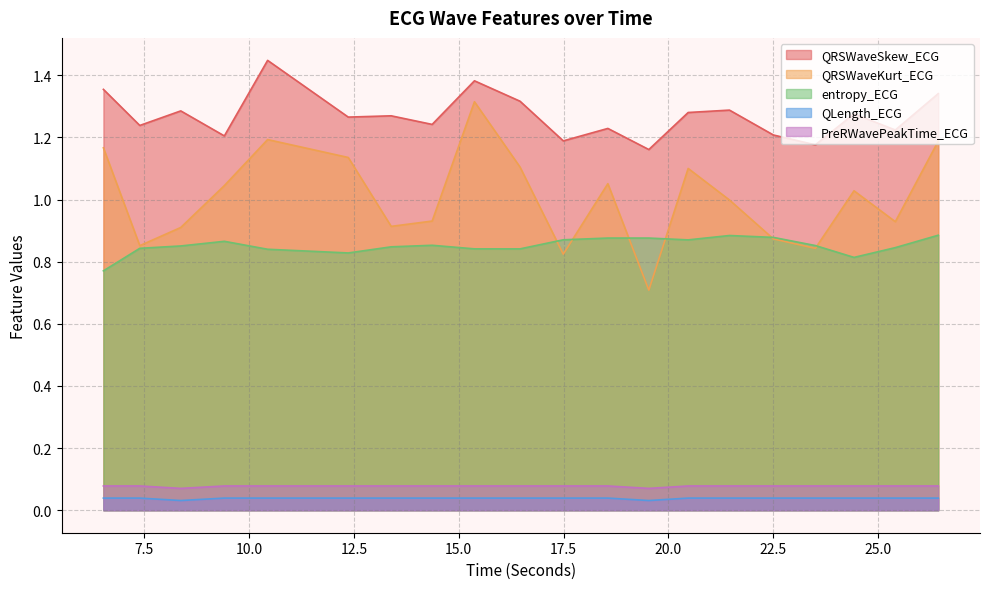

How many distinct data groups are displayed?

5